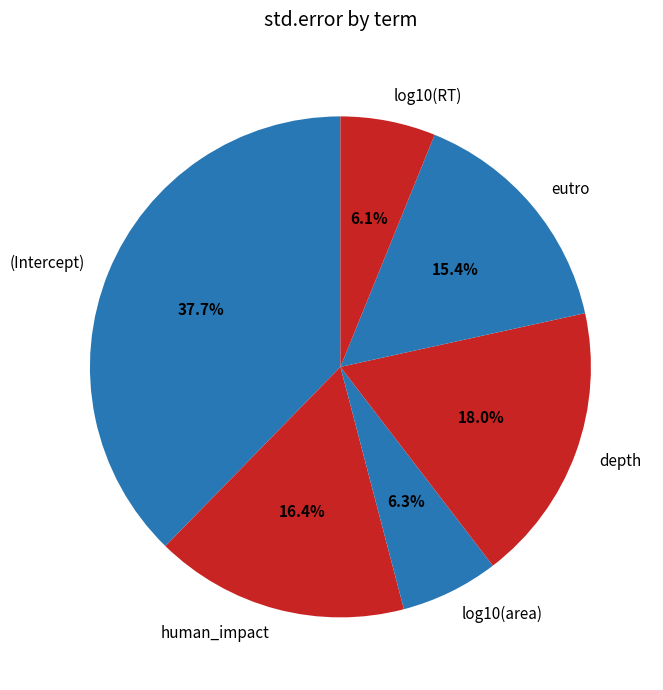

Does eutro account for over 50% of the chart?

No